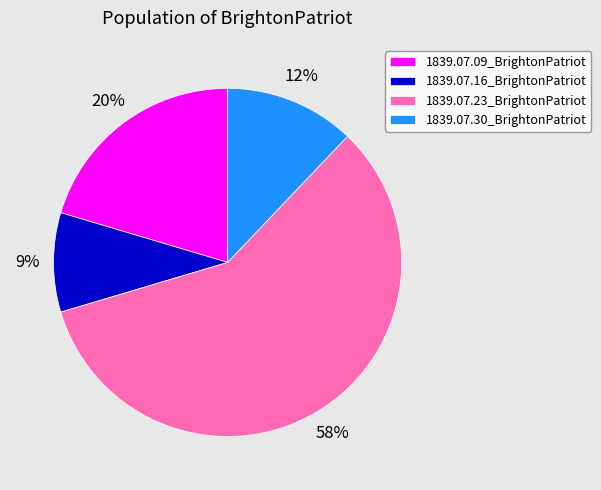

Does 1839.07.30_BrightonPatriot represent more than half of the total?

No